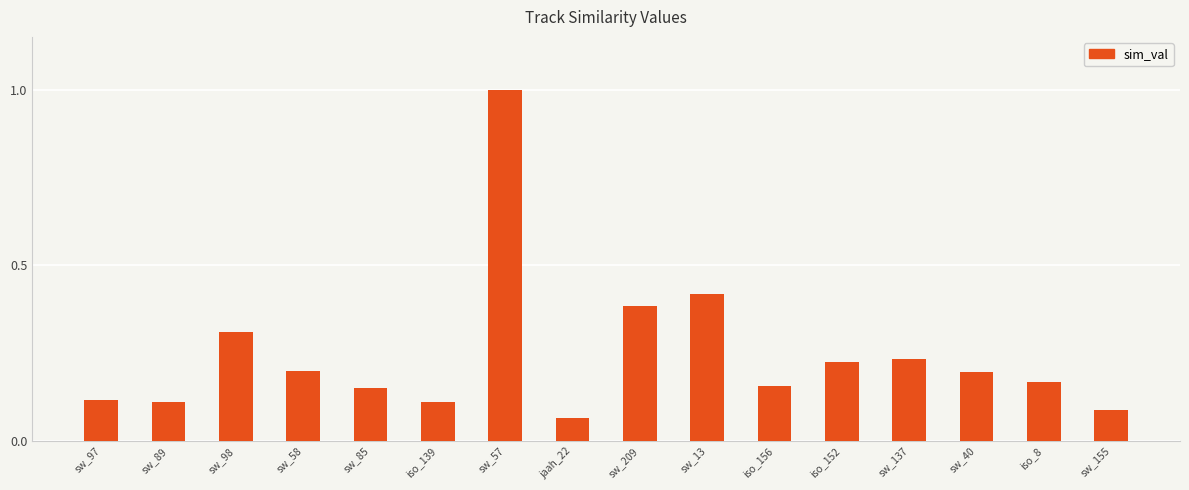

What is the label of the 15th bar from the left?

iso_8